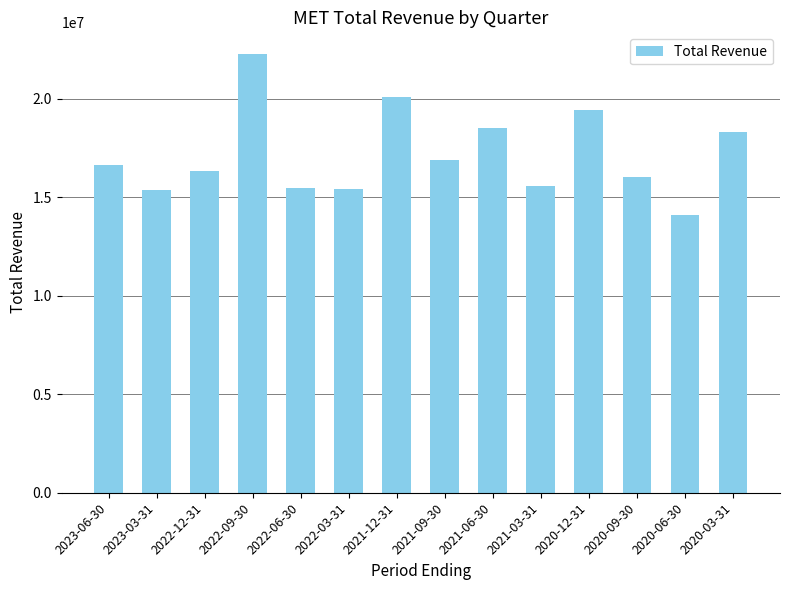

What is the label of the 5th bar from the left?

2022-06-30